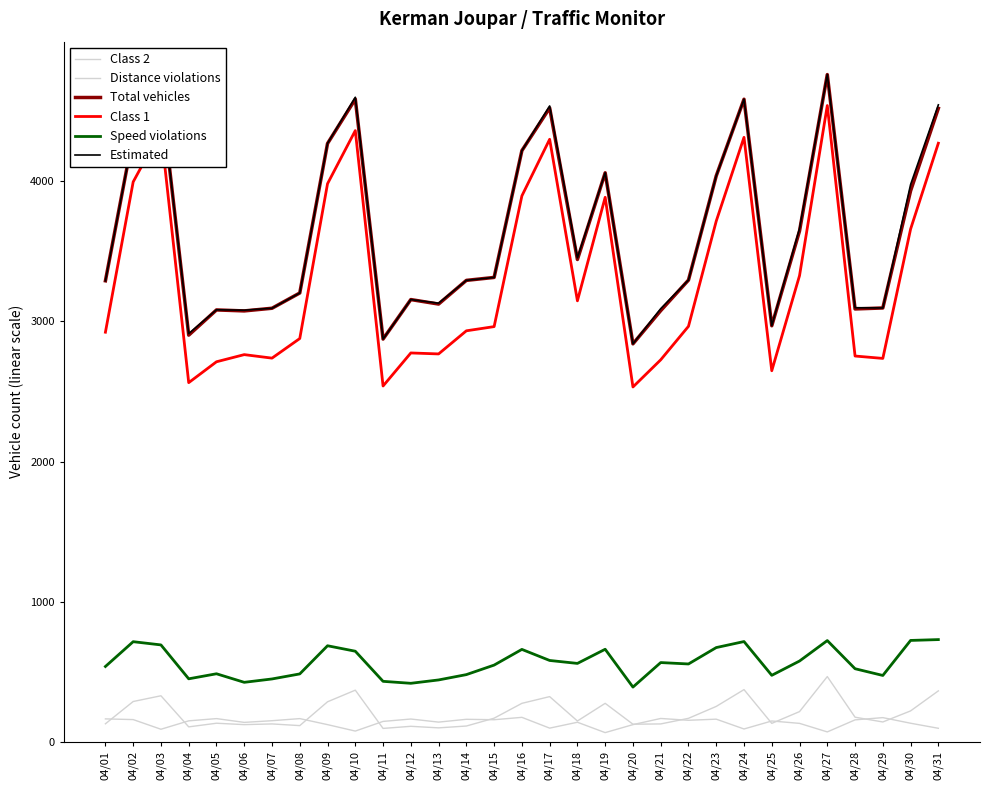

The Class 2 series shows 148 at 04/25. True or false?

True